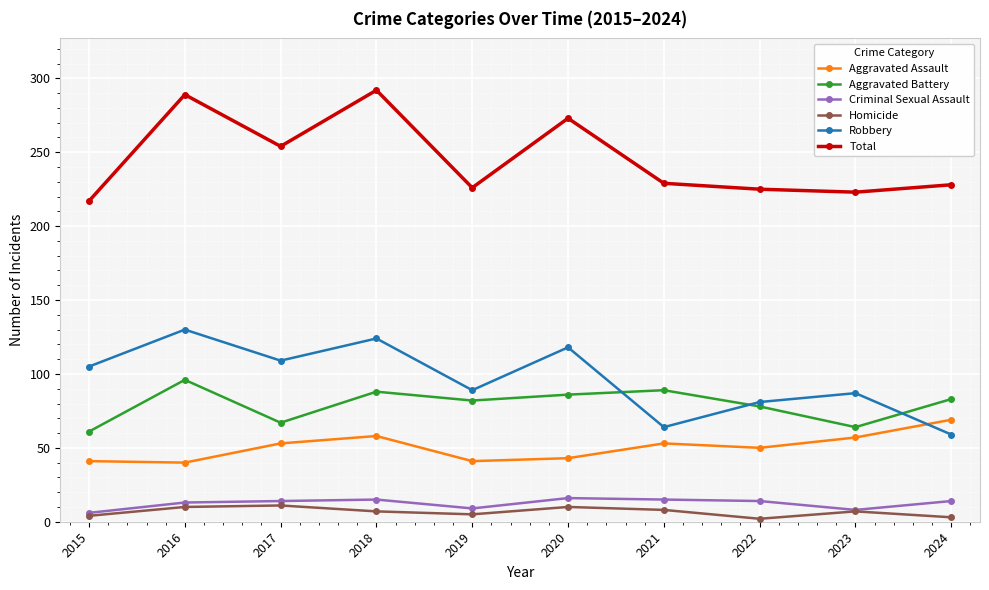

In Criminal Sexual Assault, how many points are higher than both neighbors (excluding endpoints)?

2